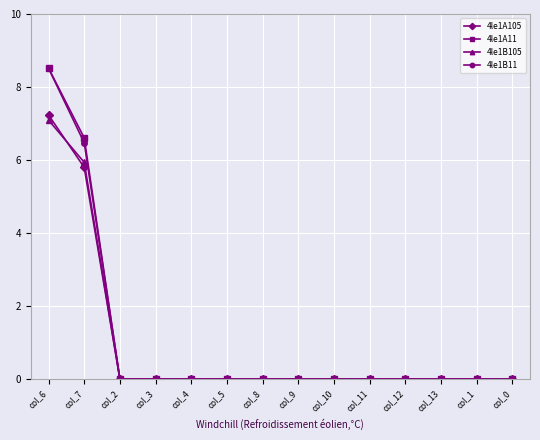

What is the difference between the maximum and minimum values in the 4le1A105 series?

7.2